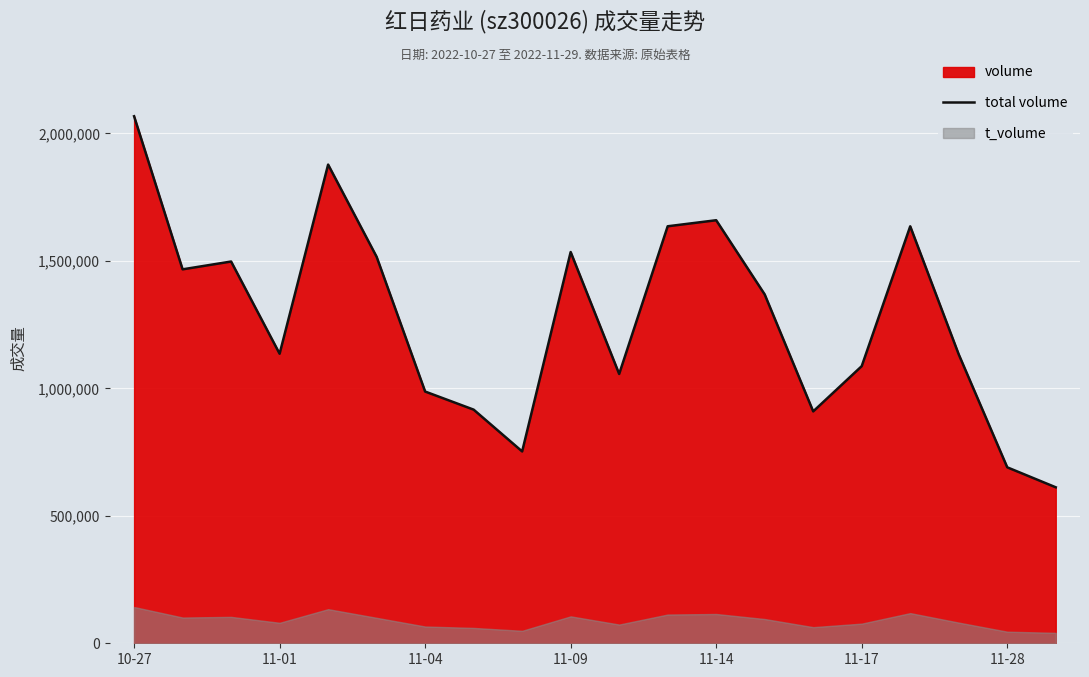

What is the sum of all values?

25536754